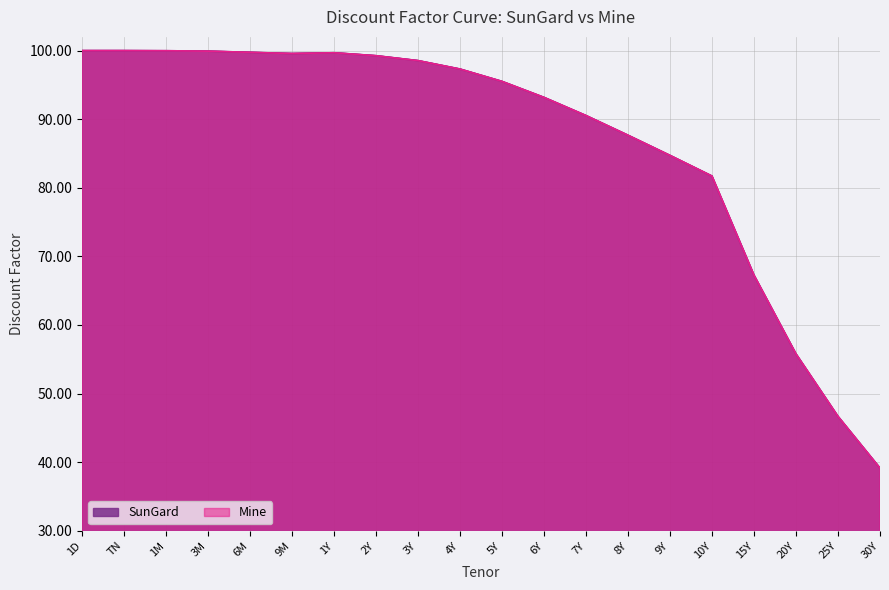

What is the approximate value of SunGard at 25Y?

46.7